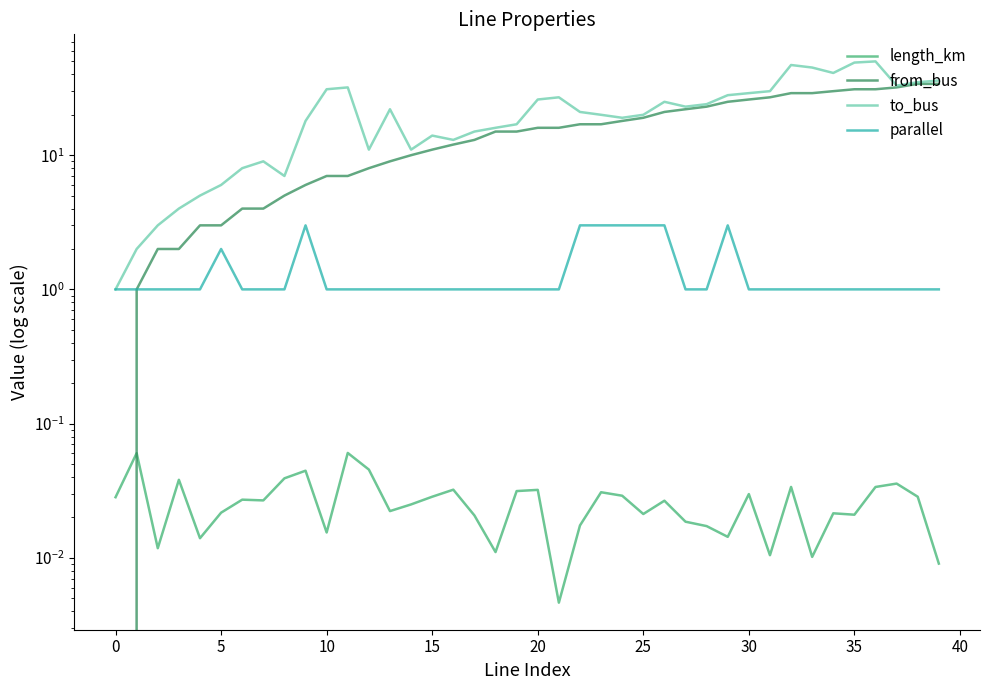

How many times do from_bus and length_km cross each other?

1